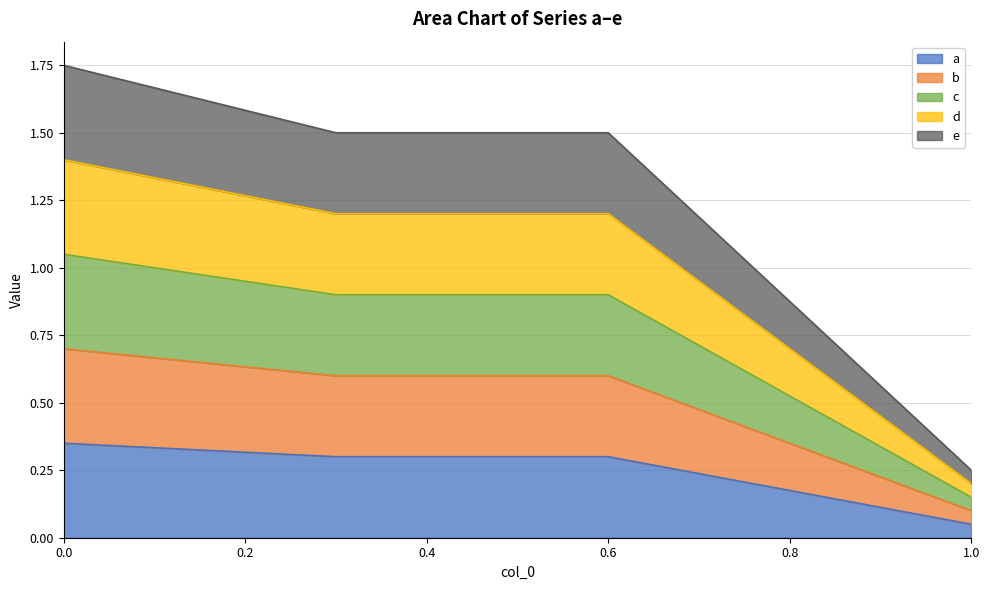

Does the chart have visible grid lines?

Yes